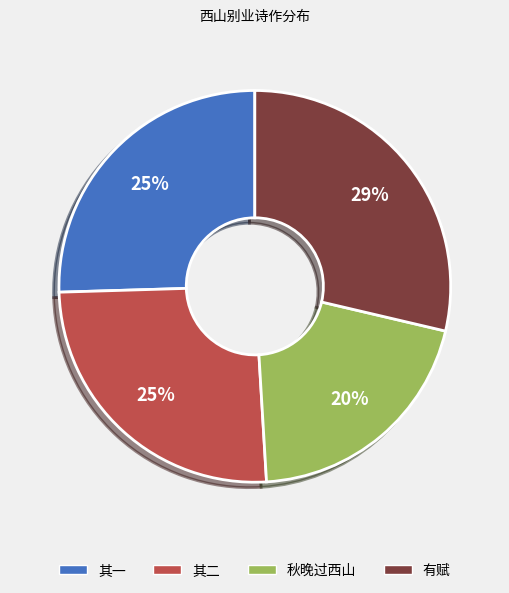

To the nearest percent, what is the average slice percentage?

25%